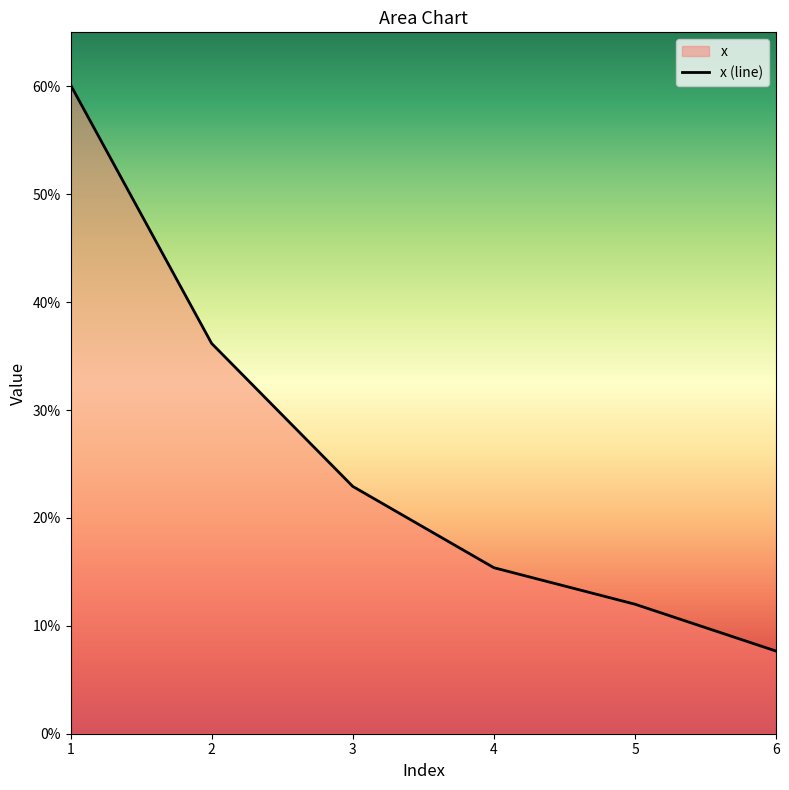

Where is the data nearest to the value 0?

6